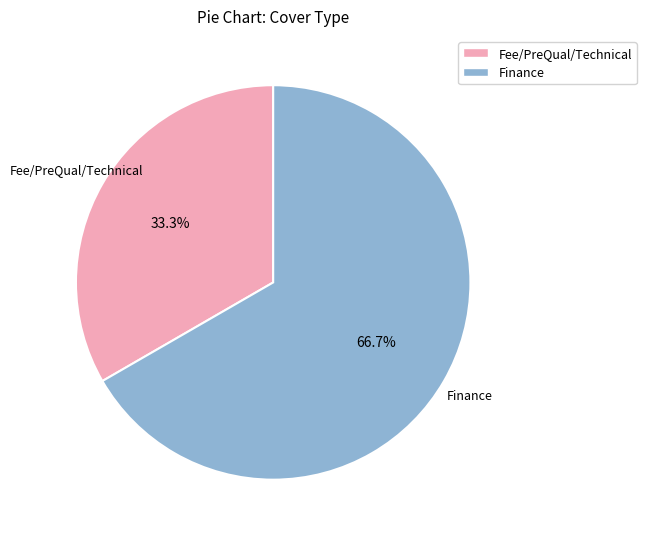

What percentage do Finance and Fee/PreQual/Technical together represent?

100.0%